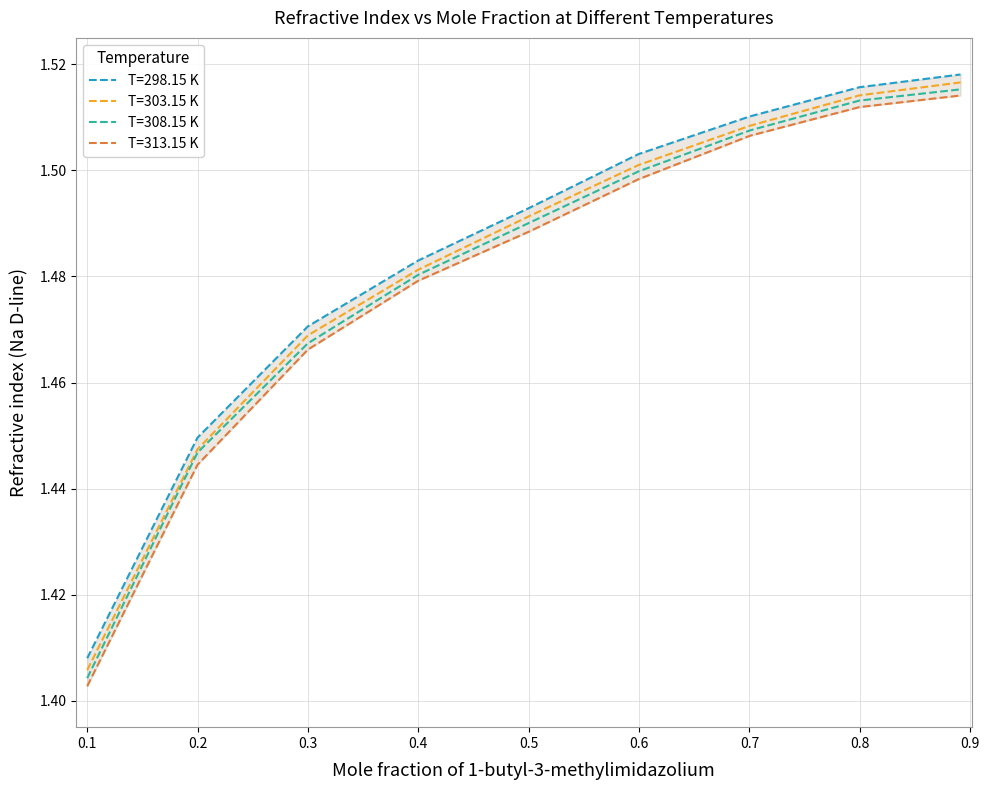

True or false: T=298.15 K has a value of 0.7 at 0.1.

False